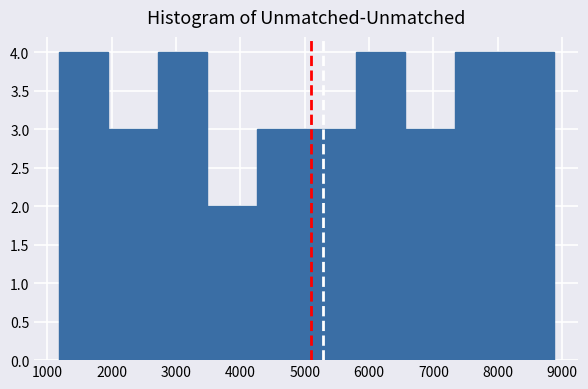

Reading left to right, list every bar in this chart as the range it spans on the x-axis followed by its height. Neither the bar edges nor the heights are printed on the chart, so give them approximately, as read against the axes.

1200 to 2000: 4
2000 to 2700: 3
2700 to 3500: 4
3500 to 4300: 2
4300 to 5000: 3
5000 to 5800: 3
5800 to 6600: 4
6600 to 7300: 3
7300 to 8100: 4
8100 to 8900: 4